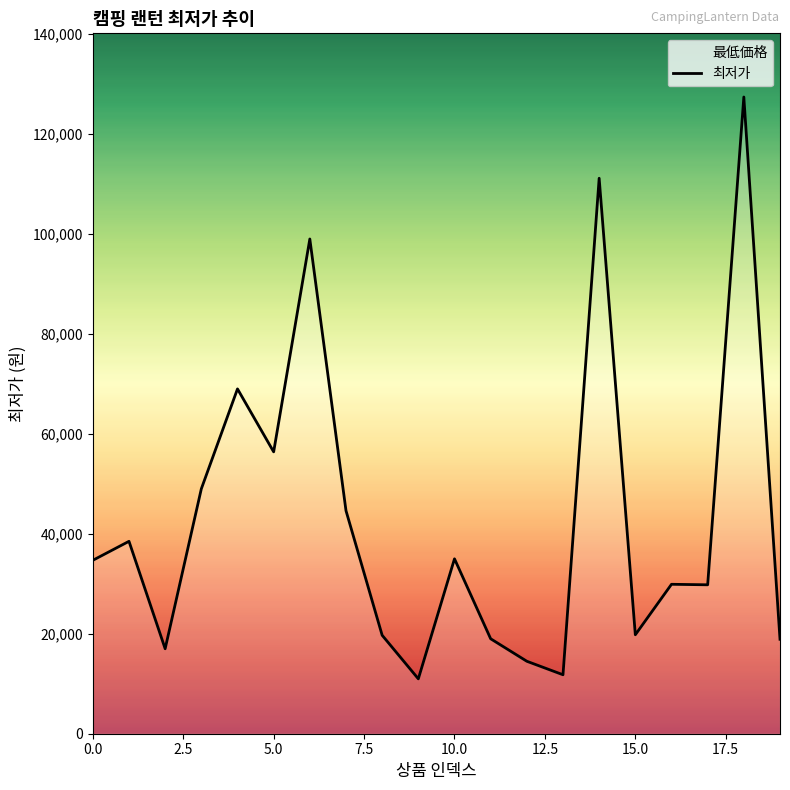

What is the value of the 12th point from the left?

19000